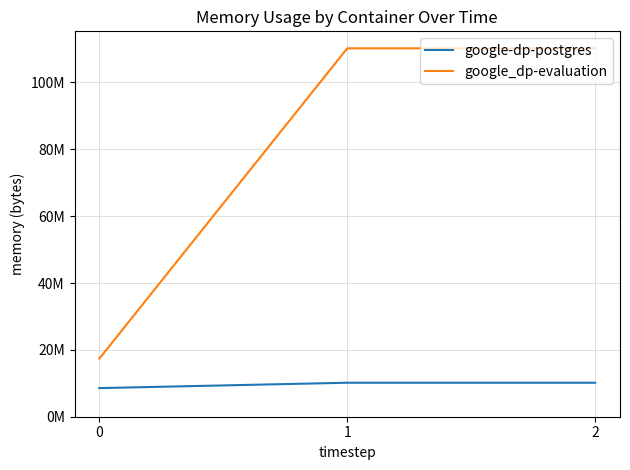

Is this an area chart (filled region under the line)?

No